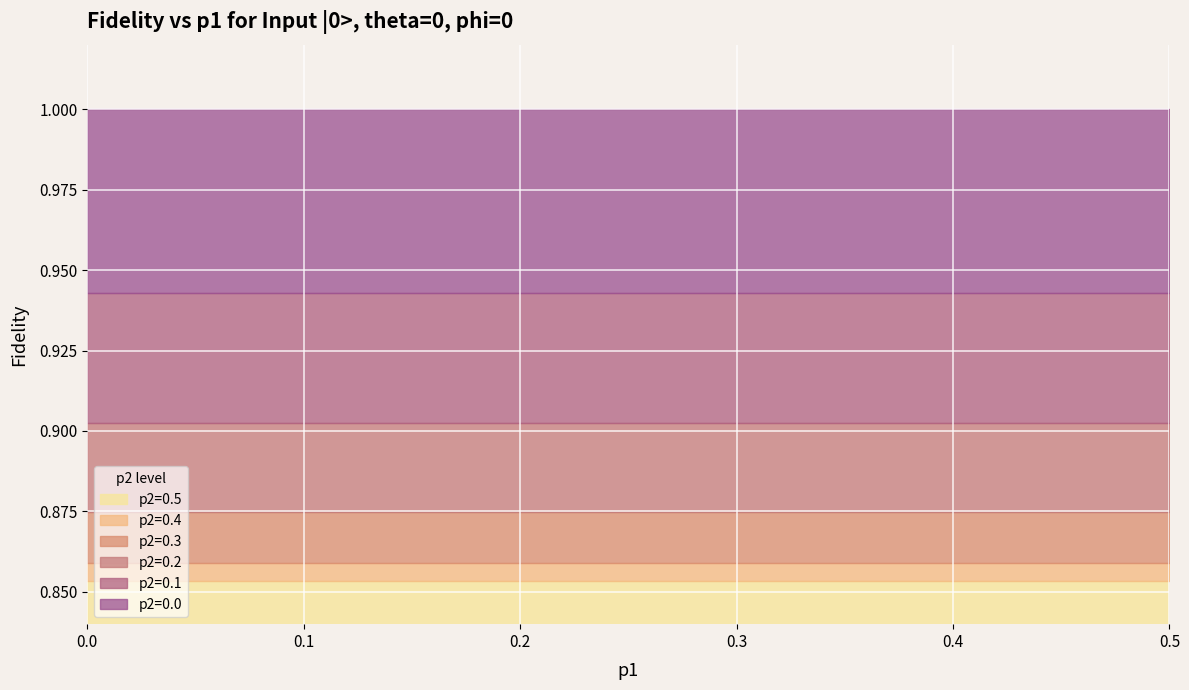

What is the total value across all series at 0.5?

1.0